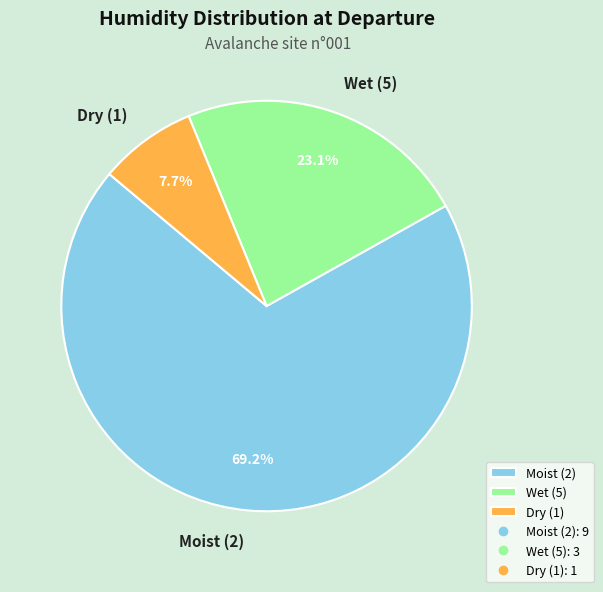

Combined, do Wet (5) and Dry (1) account for over 50%?

No